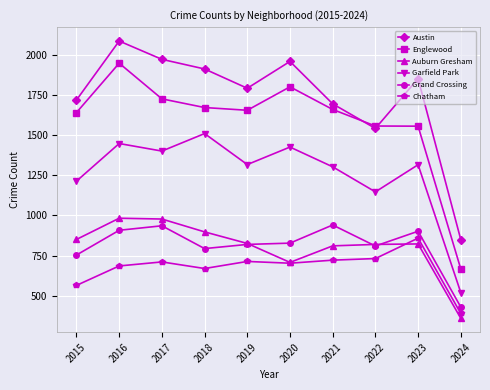

Which series has the largest range (max minus min)?

Englewood